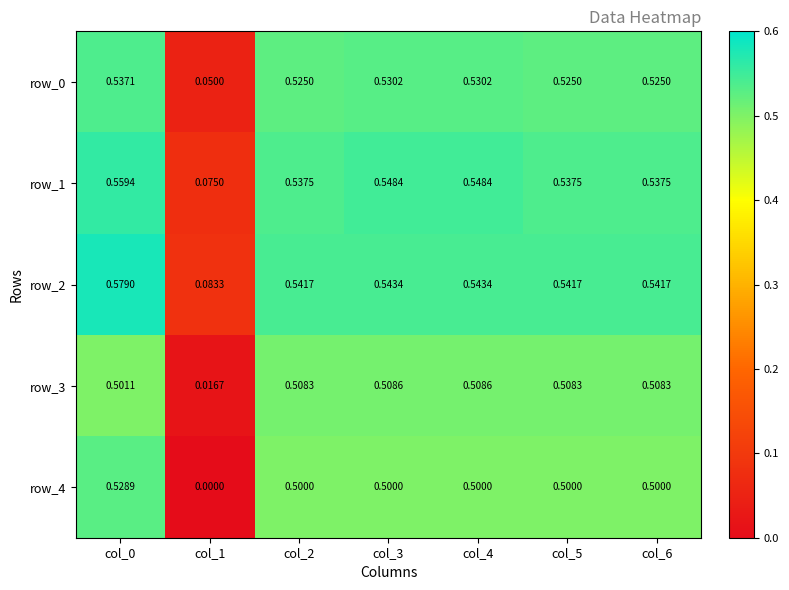

Is the value of row_1 at col_3 greater than the value of row_4 at col_0?

Yes